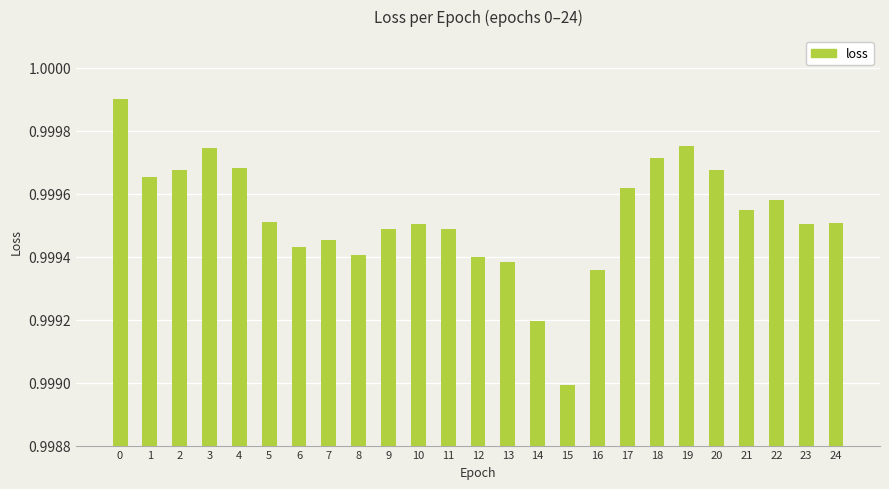

How many bars are there in total?

25